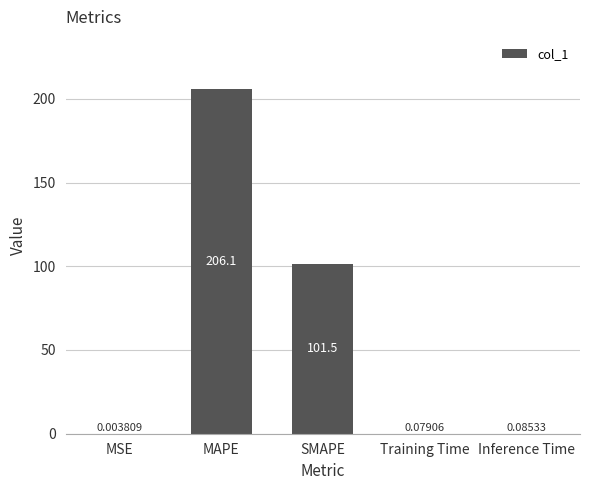

What is the greatest value displayed?

206.1